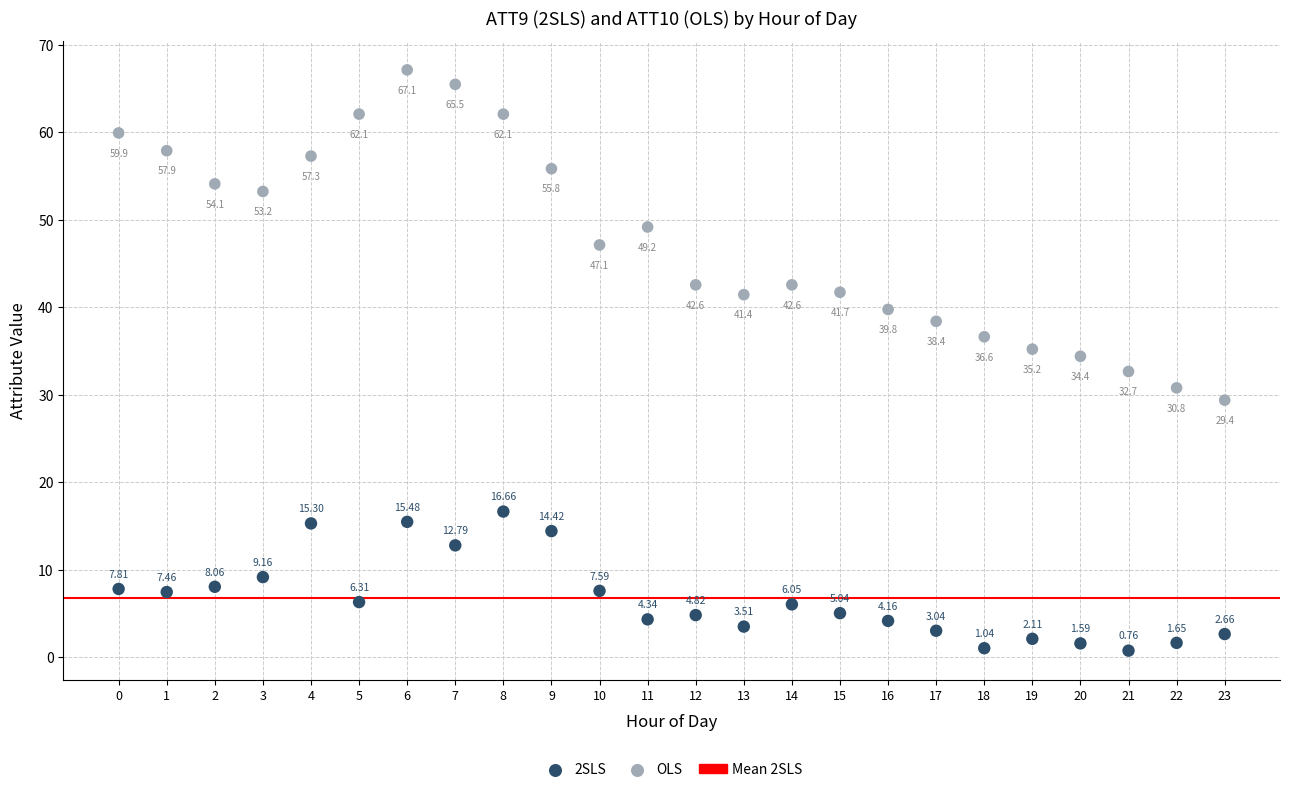

Which series has the largest Y range (max minus min)?

OLS